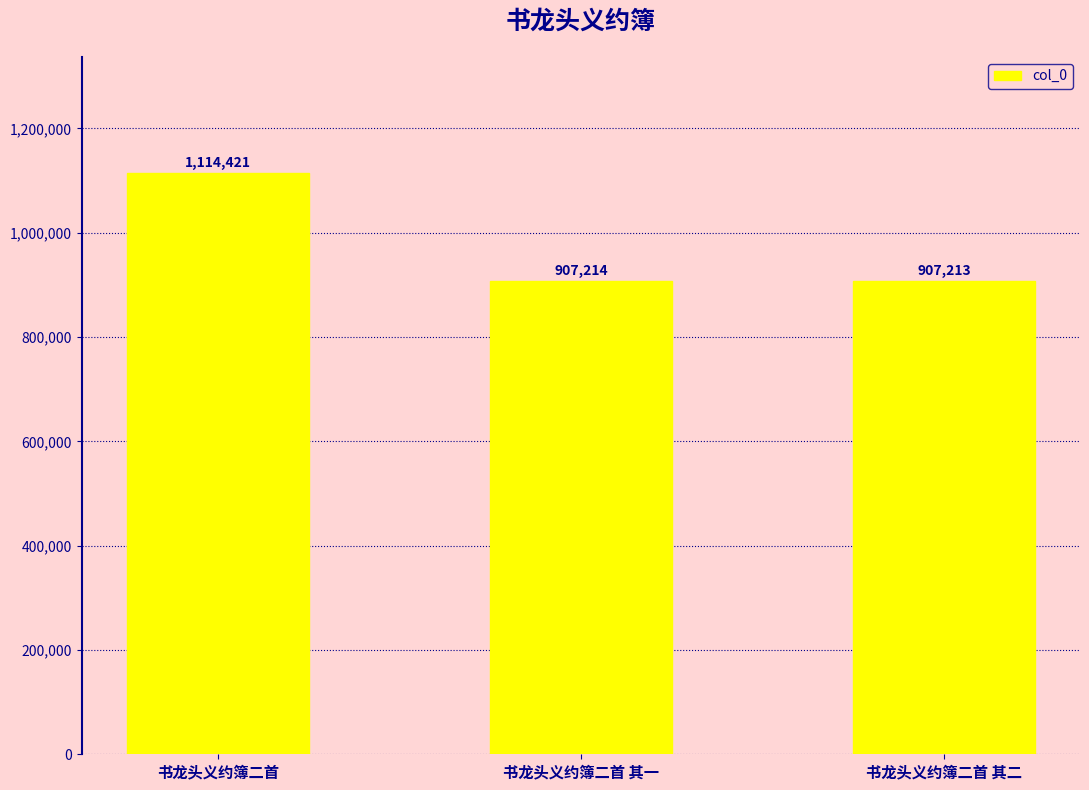

True or false: the data shows 1114421 at 书龙头义约簿二首.

True